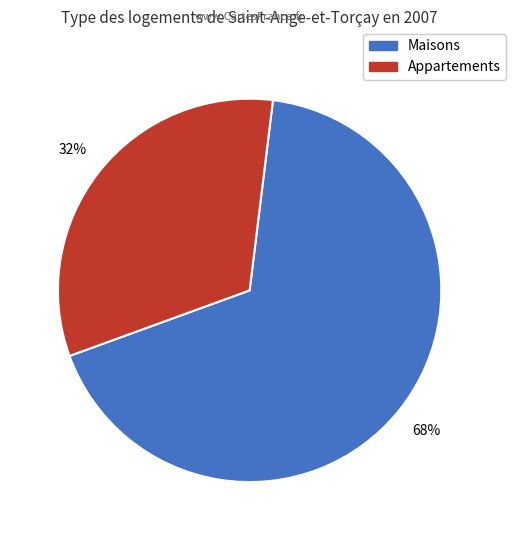

Is there any slice that represents more than half of the pie?

Yes